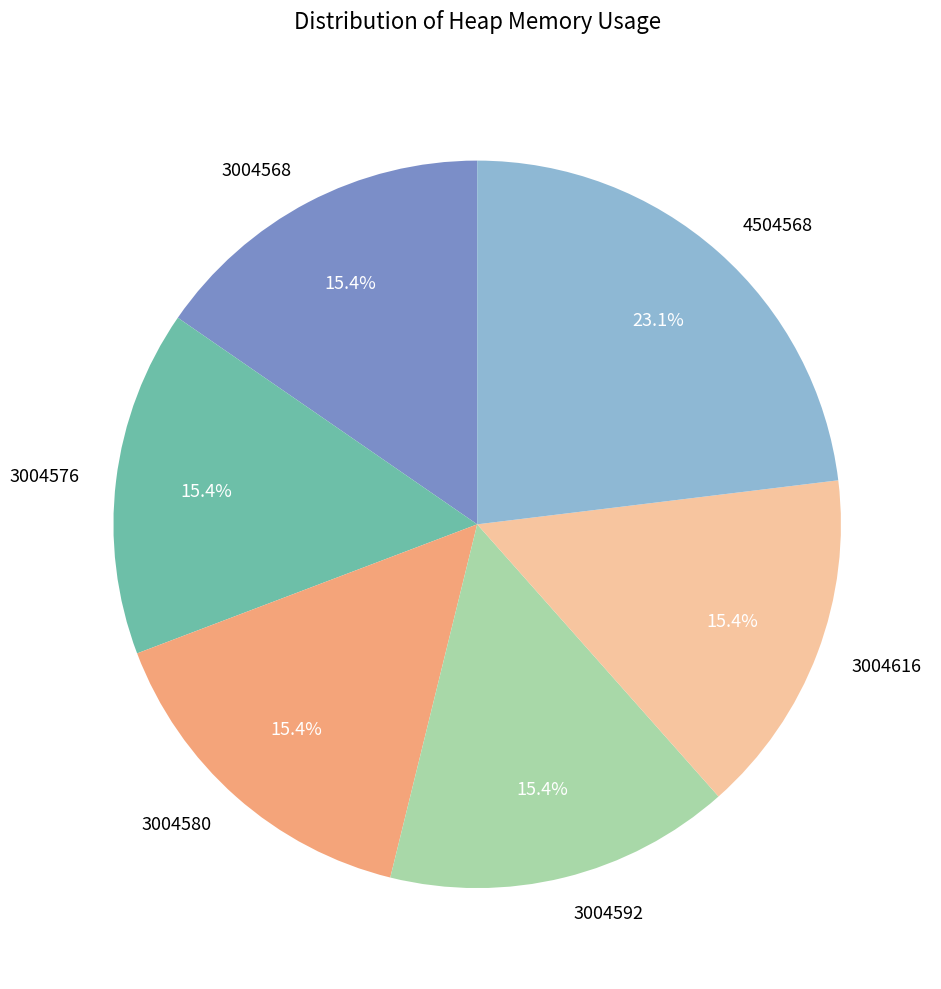

Which has a higher value, 4504568 or 3004616?

4504568